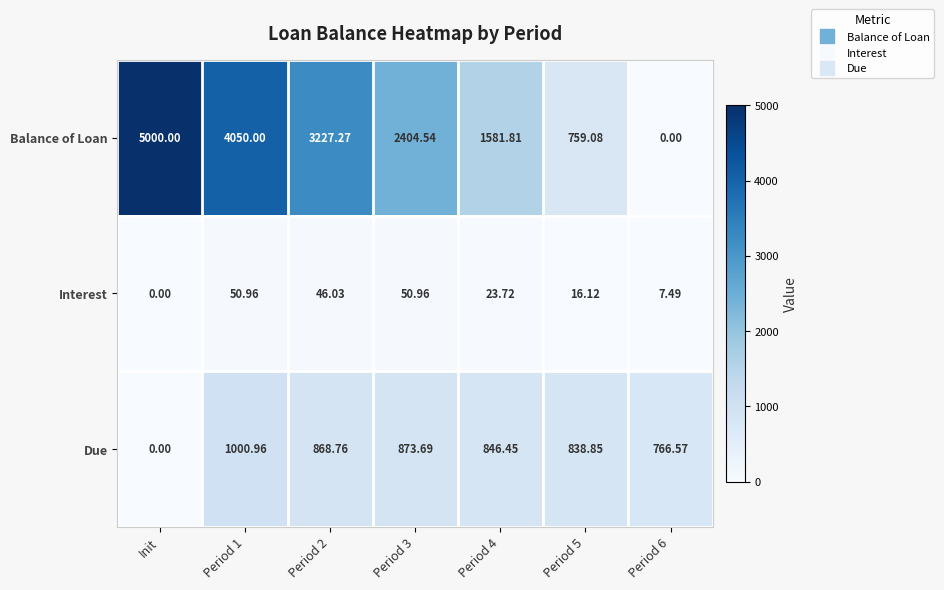

How many data points in Balance of Loan are above 2404?

4